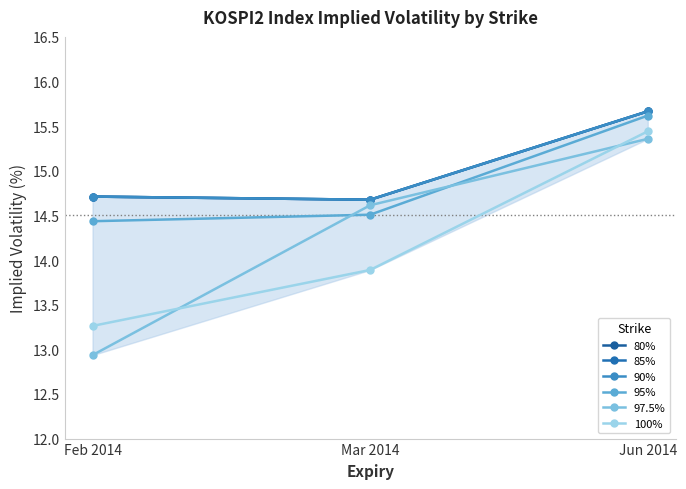

Rank the categories by 95% value from highest to lowest.

Jun 2014, Mar 2014, Feb 2014